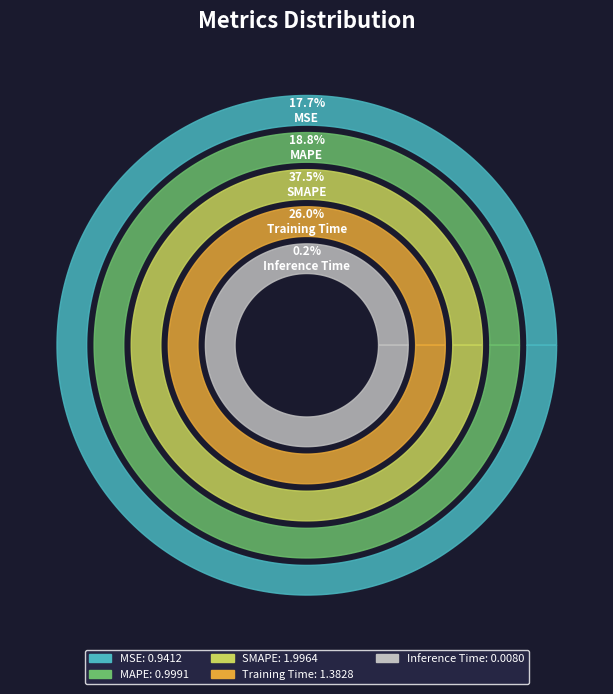

Which slice is the smallest?

Inference Time